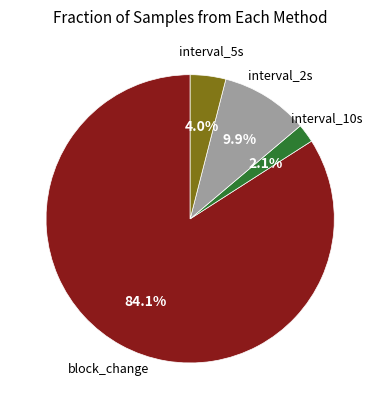

Is there any slice that represents more than half of the pie?

Yes